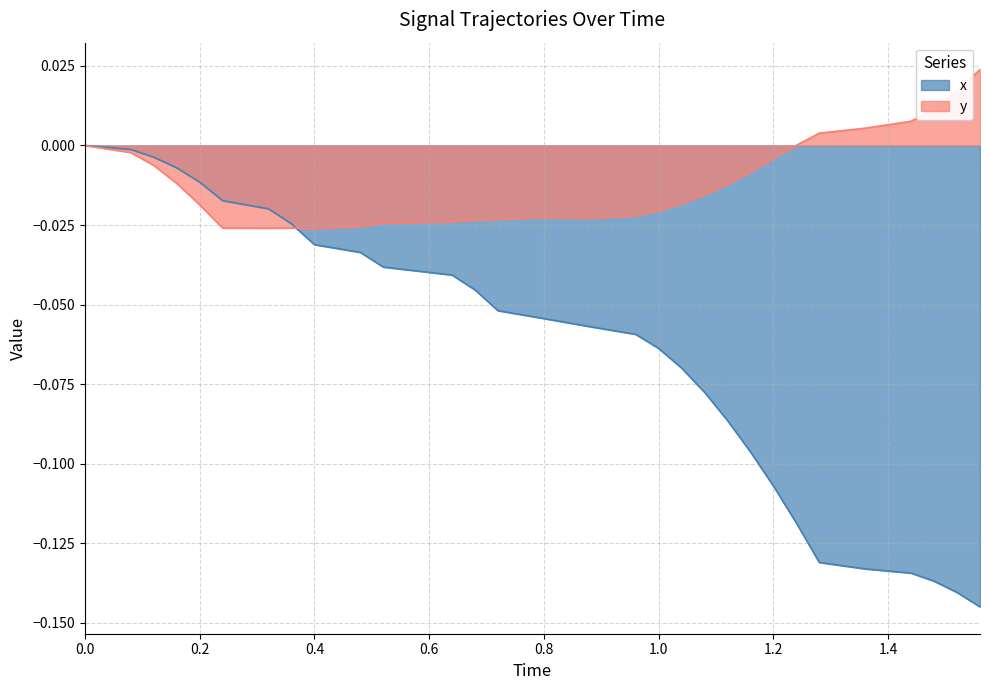

True or false: x has a value of -0.0 at 0.64.

True